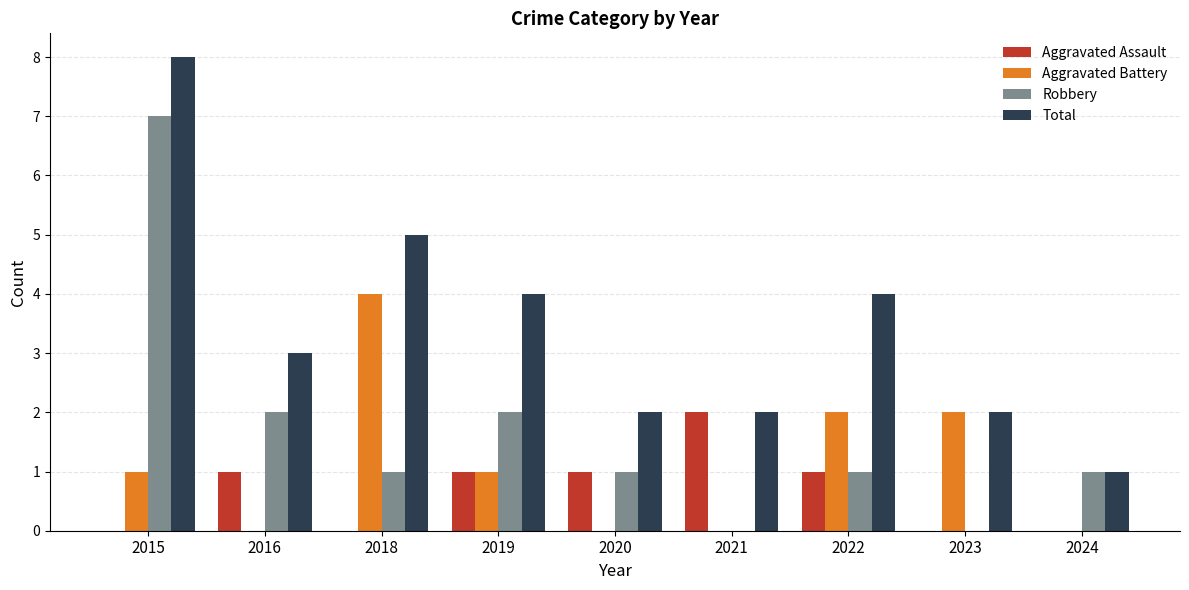

How many categories are shown in the chart?

9